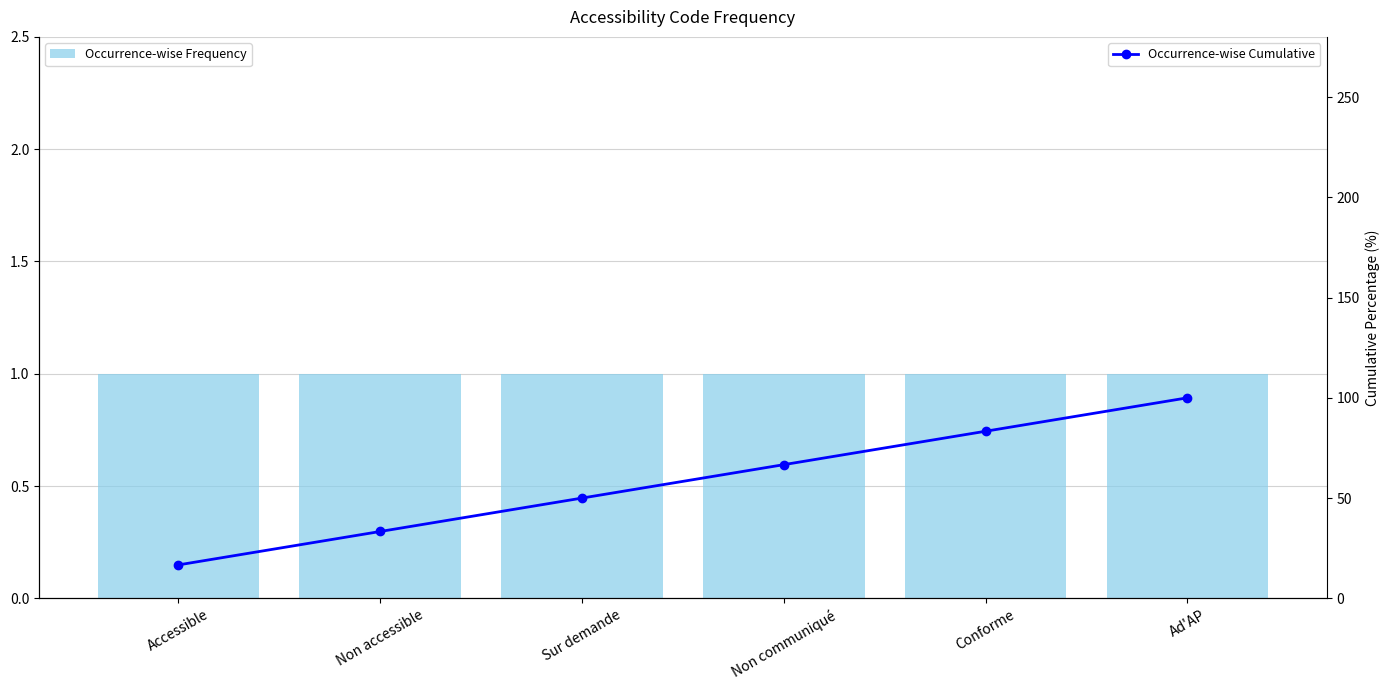

Does the chart contain any negative values?

No